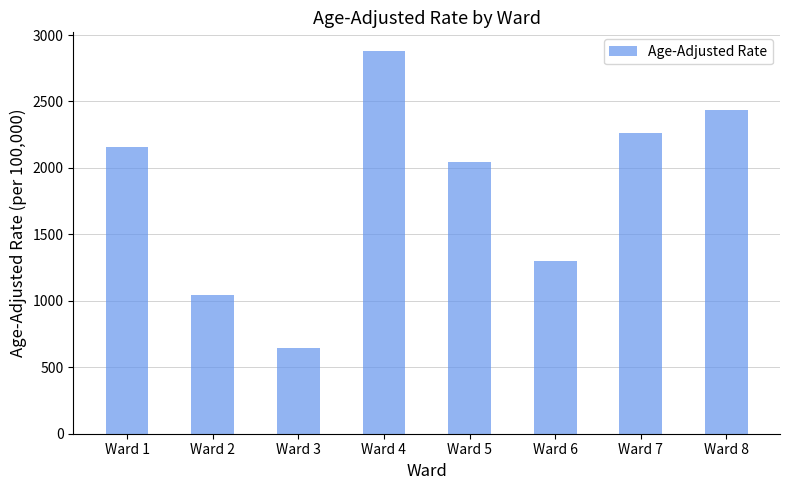

Reading left to right, what are all the values shown in this chart?

Ward 1=2159.0	Ward 2=1045.9	Ward 3=641.9	Ward 4=2876.4	Ward 5=2043.4	Ward 6=1299.7	Ward 7=2266.4	Ward 8=2437.1